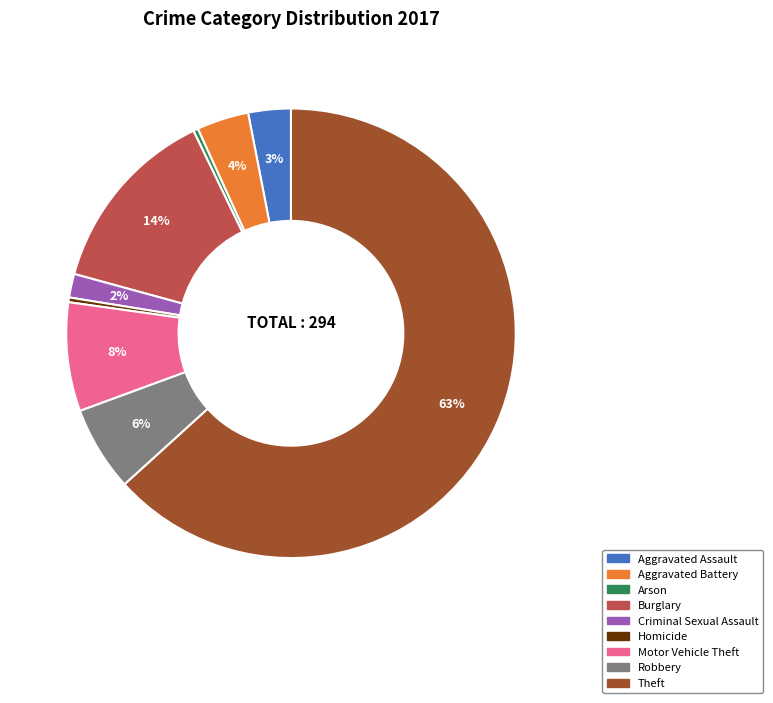

To the nearest percent, what is the average slice percentage?

11%